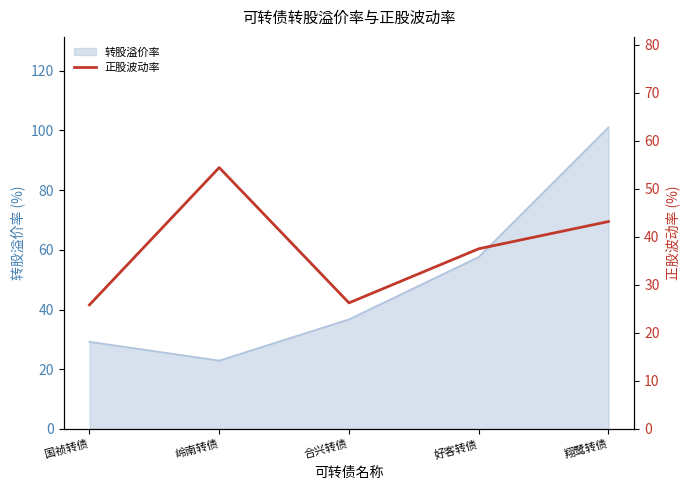

Is it true that 转股溢价率 equals 22.9 at 岭南转债?

True